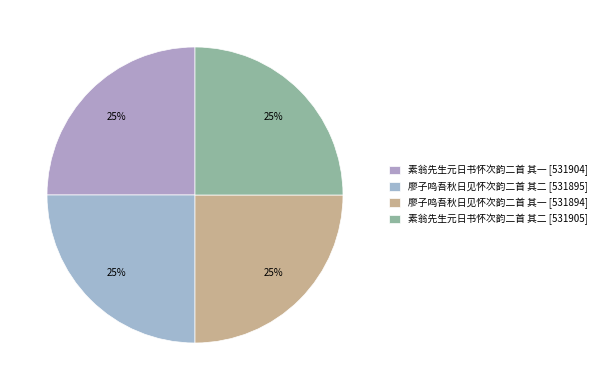

Does 廖子鸣吾秋日见怀次韵二首 其一 represent more than half of the total?

No